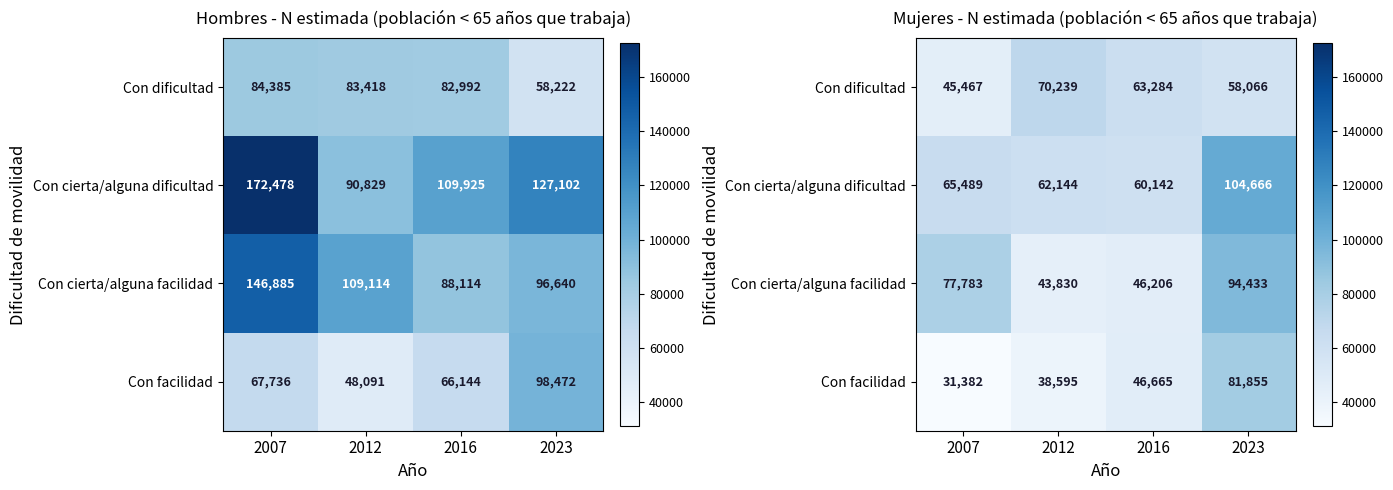

How many data points in Con cierta/alguna dificultad are less than 65489?

2